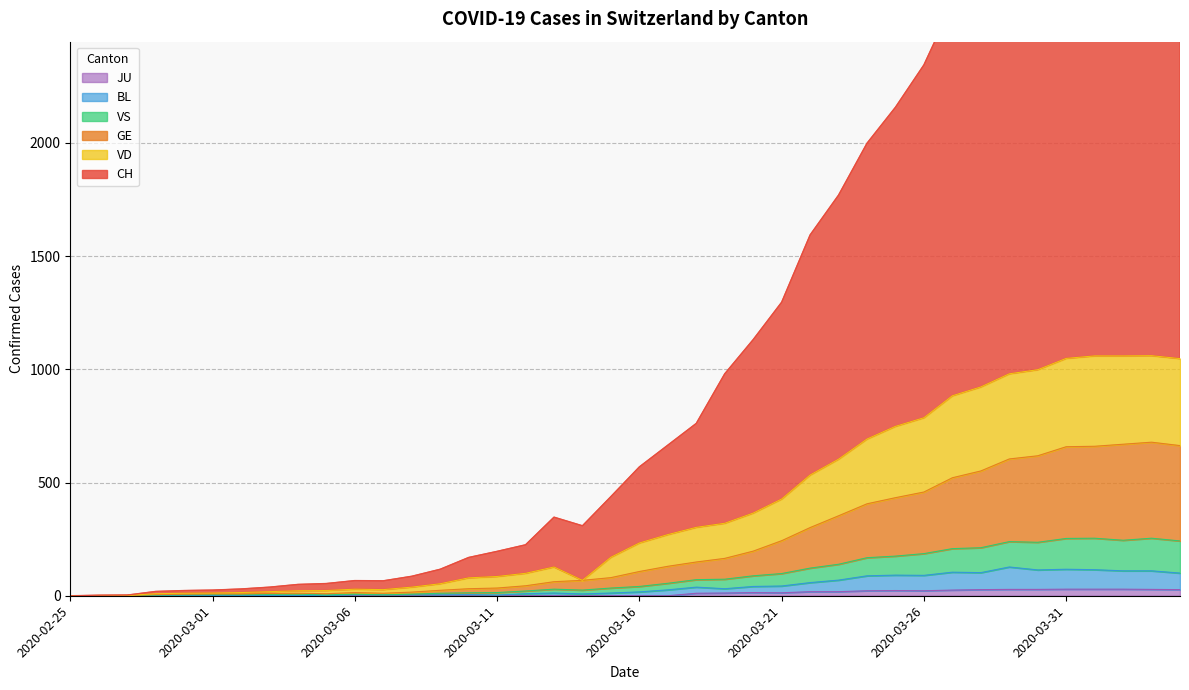

What is the value of the VS point at the 10th from the left?

4